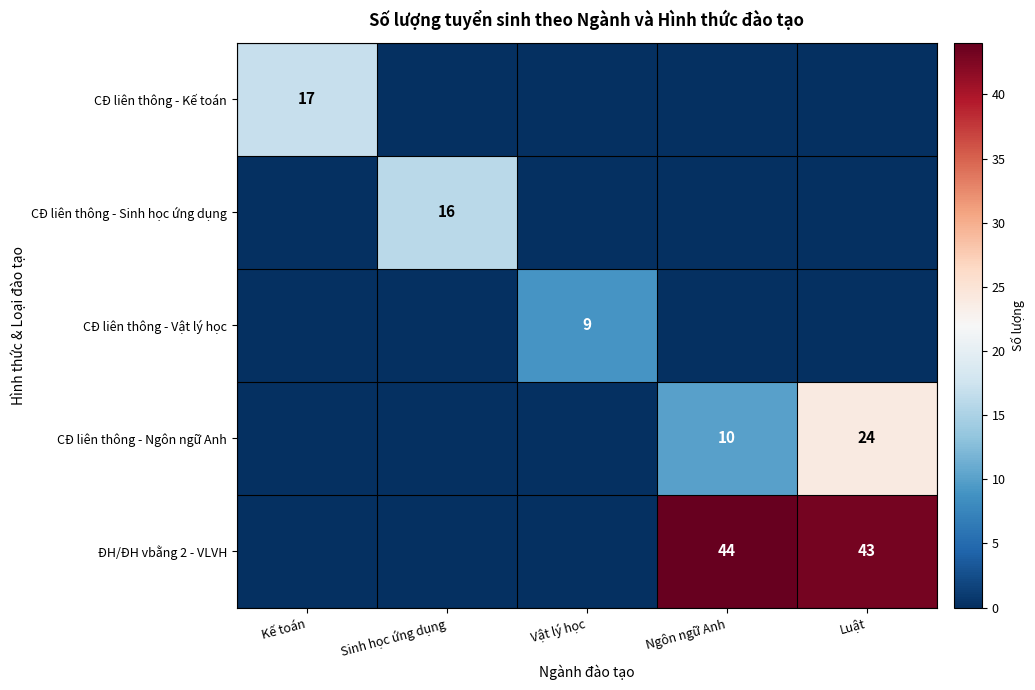

The value of CĐ liên thông - Sinh học ứng dụng at Sinh học ứng dụng is 23. True or false?

False